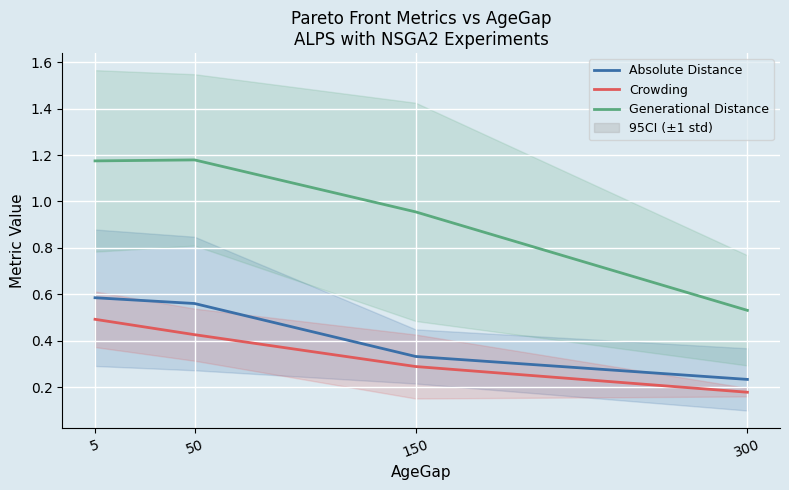

Which series has the widest spread of values?

Generational Distance